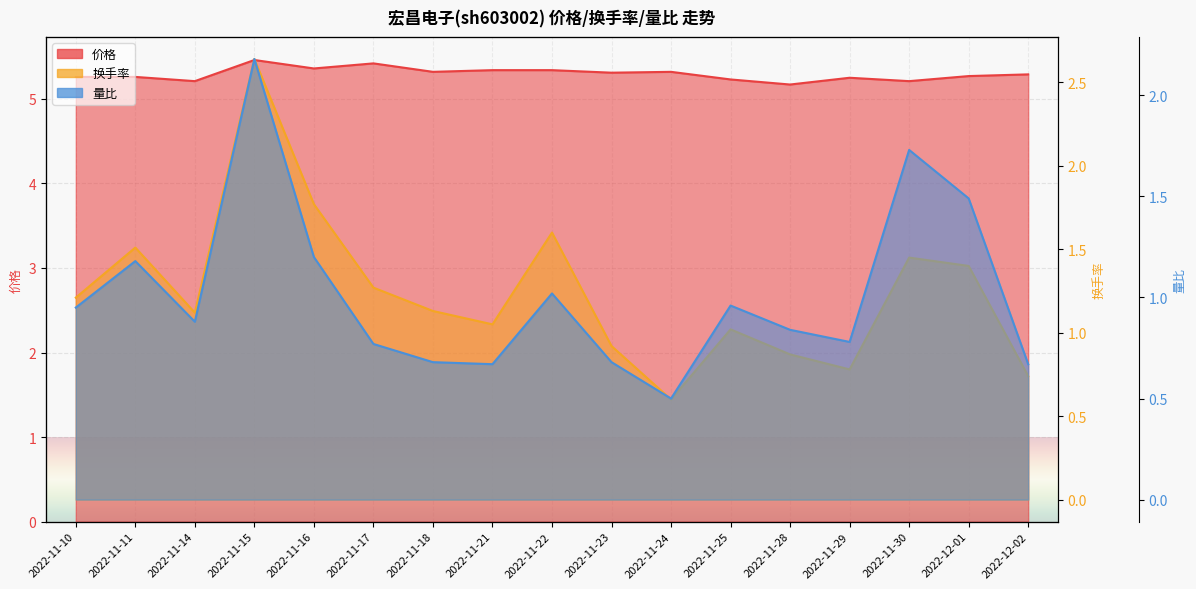

Which series has the largest total across all categories?

价格